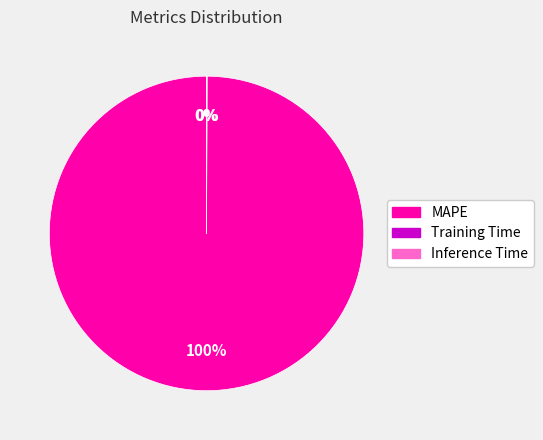

Which category has the biggest portion of the pie?

MAPE